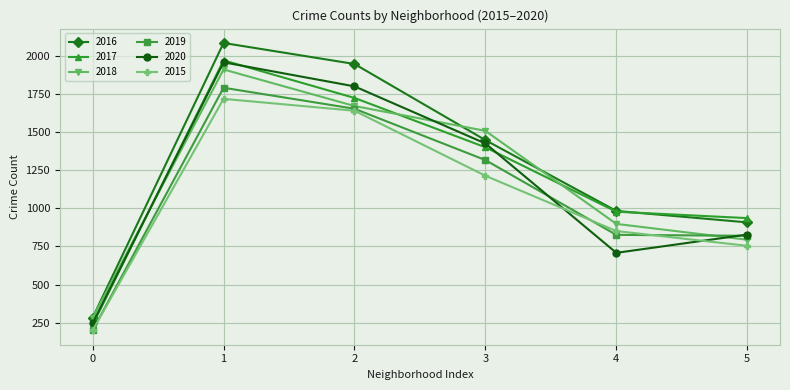

What is the value of the 2017 point at the 5th from the left?

978